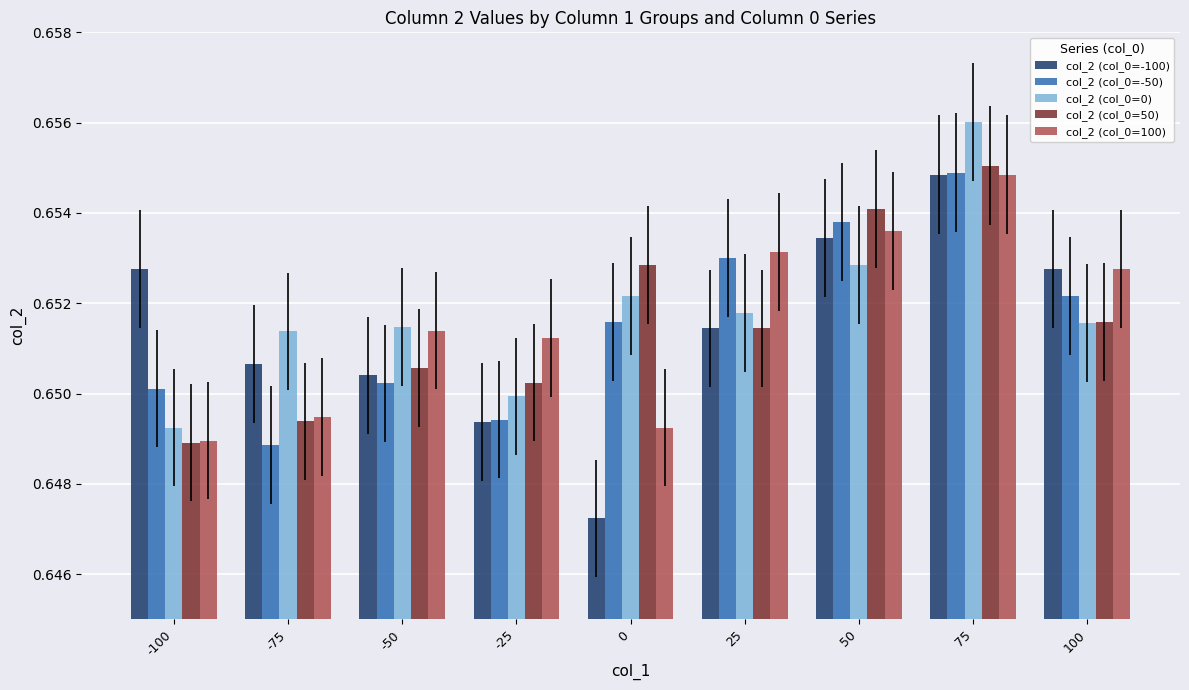

What are all the series names shown in the legend?

col_2 (col_0=-100), col_2 (col_0=-50), col_2 (col_0=0), col_2 (col_0=50), col_2 (col_0=100)